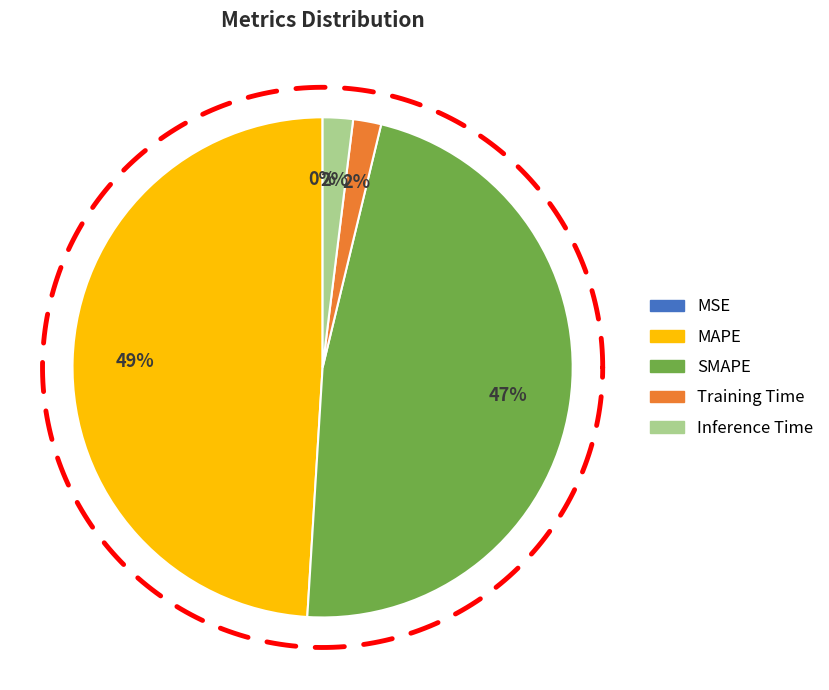

Which has a higher value, MAPE or Training Time?

MAPE